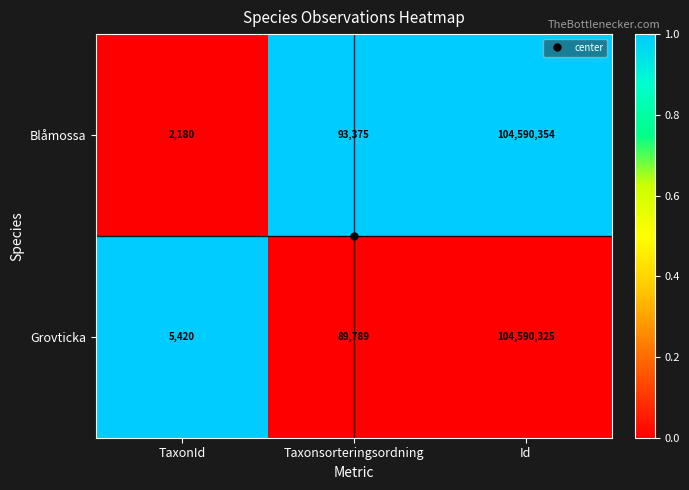

What is the difference between the Blåmossa values at Id and Taxonsorteringsordning?

104496979